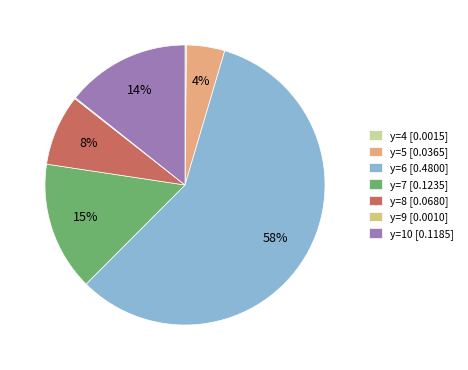

What is the smallest slice in the pie chart?

y=9